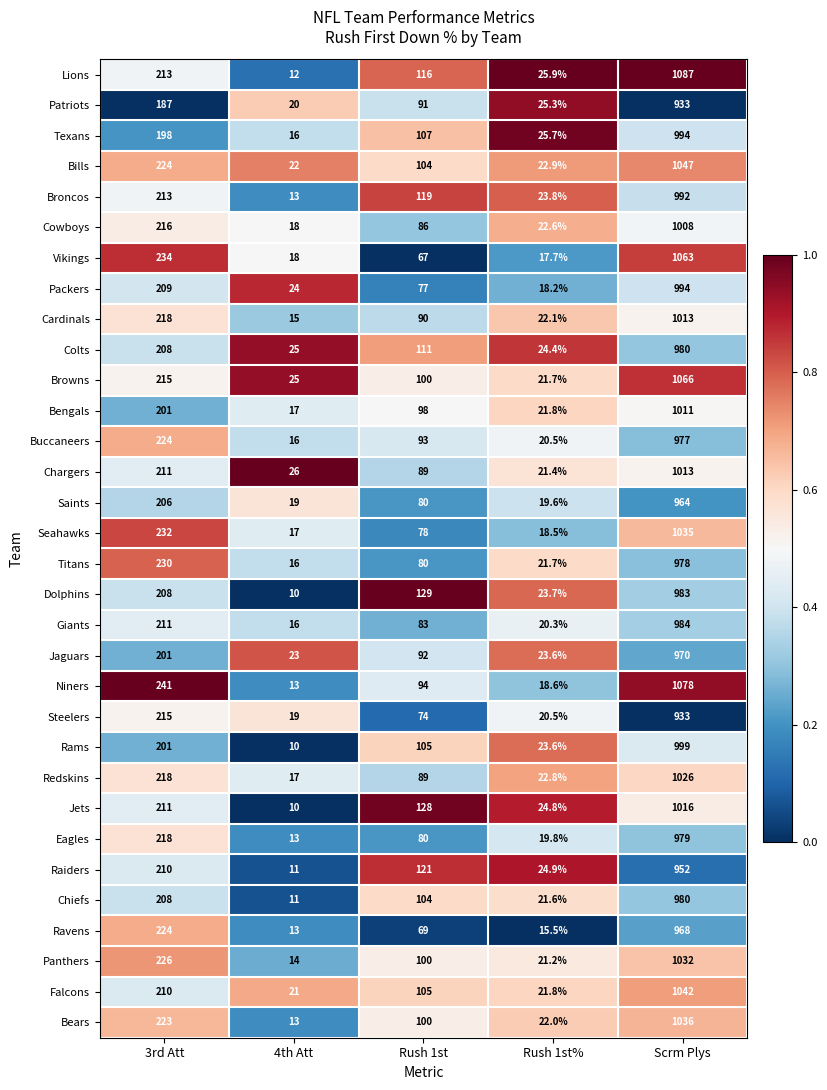

The value of Bills at 4th Att is 30.6. True or false?

False